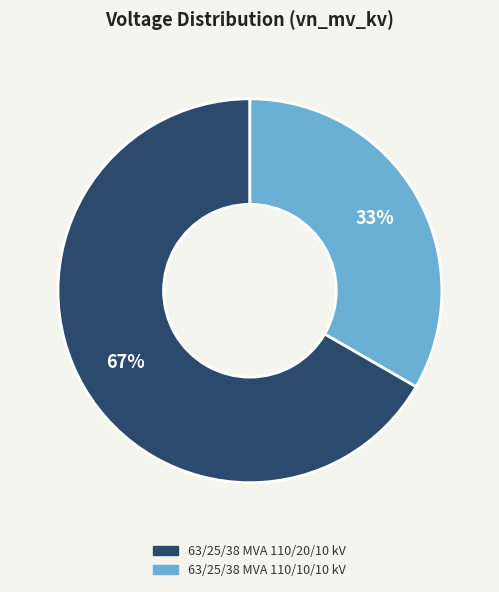

The 63/25/38 MVA 110/10/10 kV slice represents 27% of the pie. True or false?

False